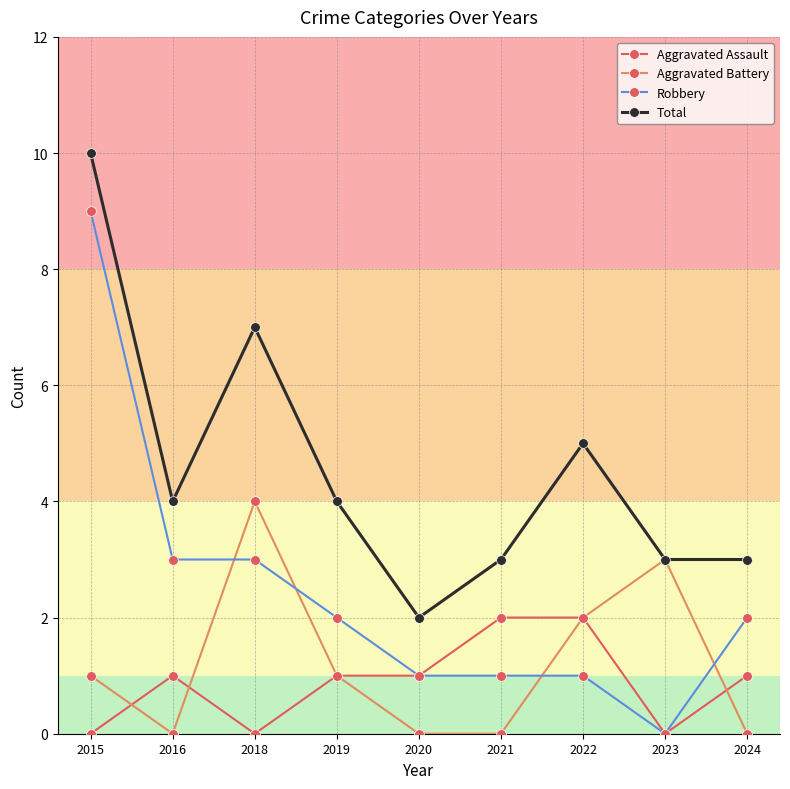

Which series has the largest range (max minus min)?

Robbery